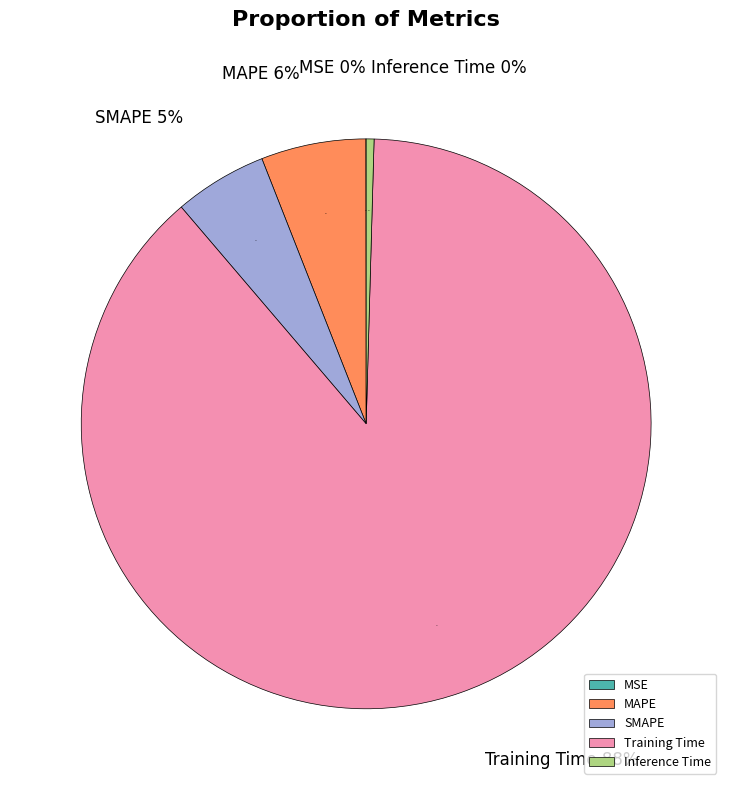

Is it true that MAPE is 6% of the pie?

True